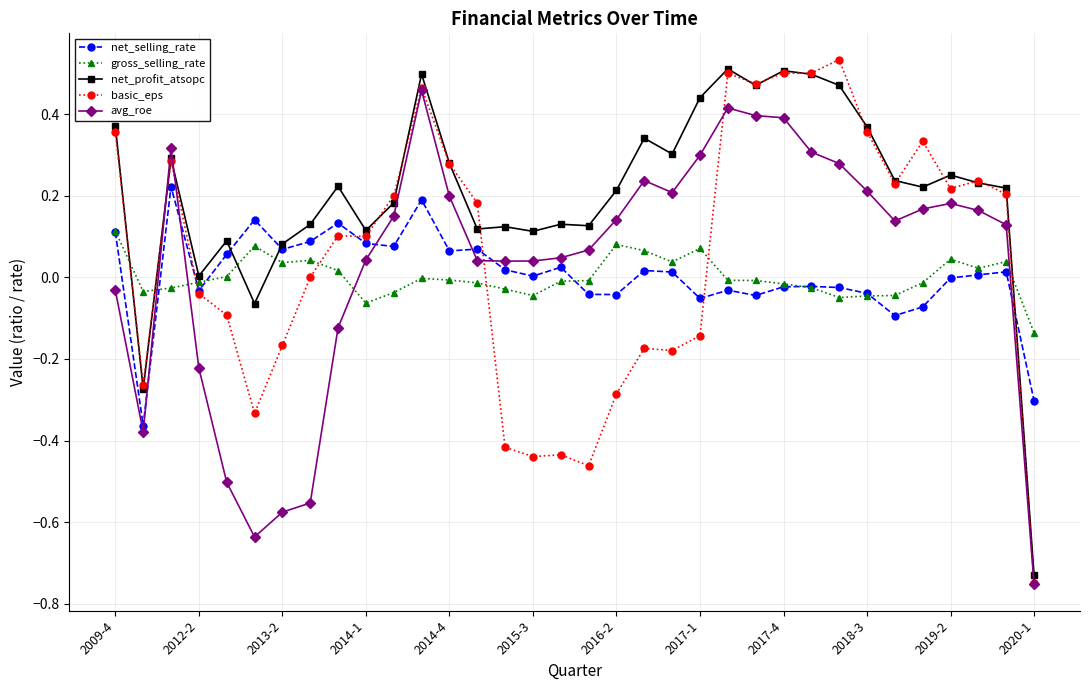

What are all the series names shown in the legend?

net_selling_rate, gross_selling_rate, net_profit_atsopc, basic_eps, avg_roe